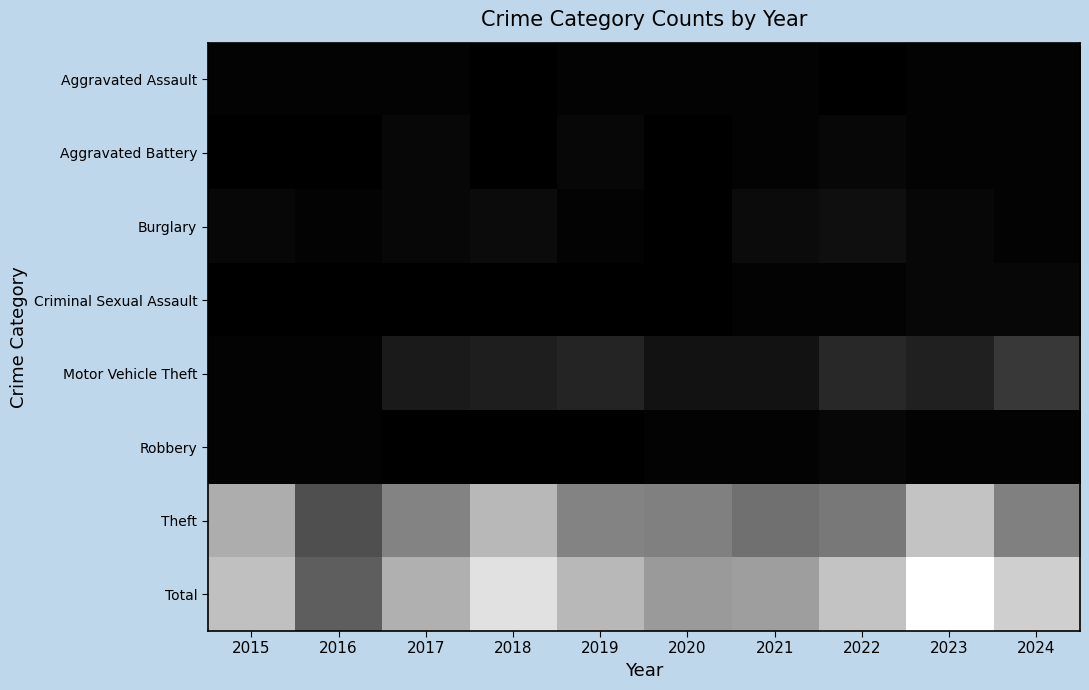

Between 2021 and 2023, which series saw the biggest shift?

Total